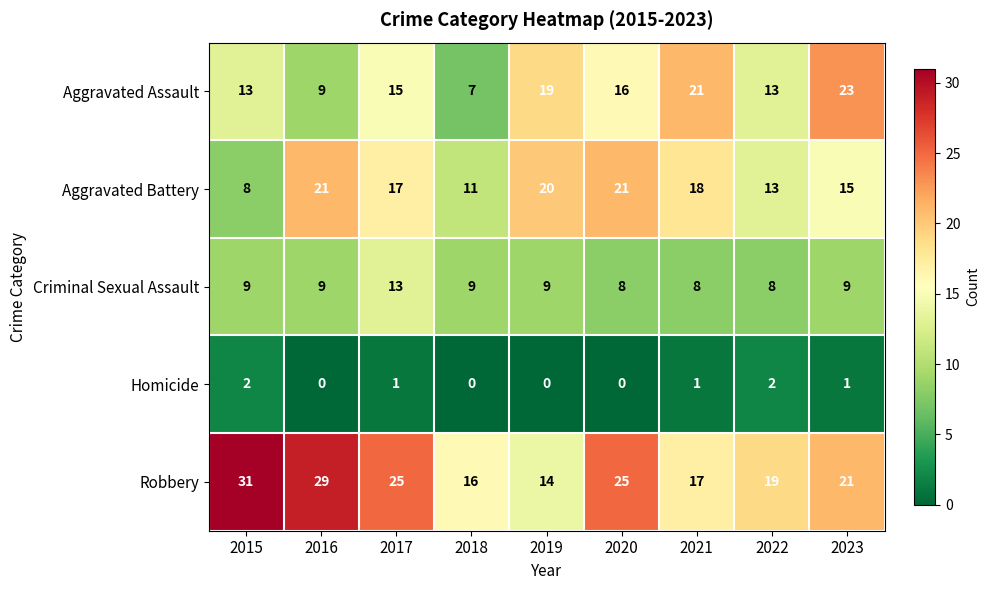

Which series changed the most between 2016 and 2018?

Robbery